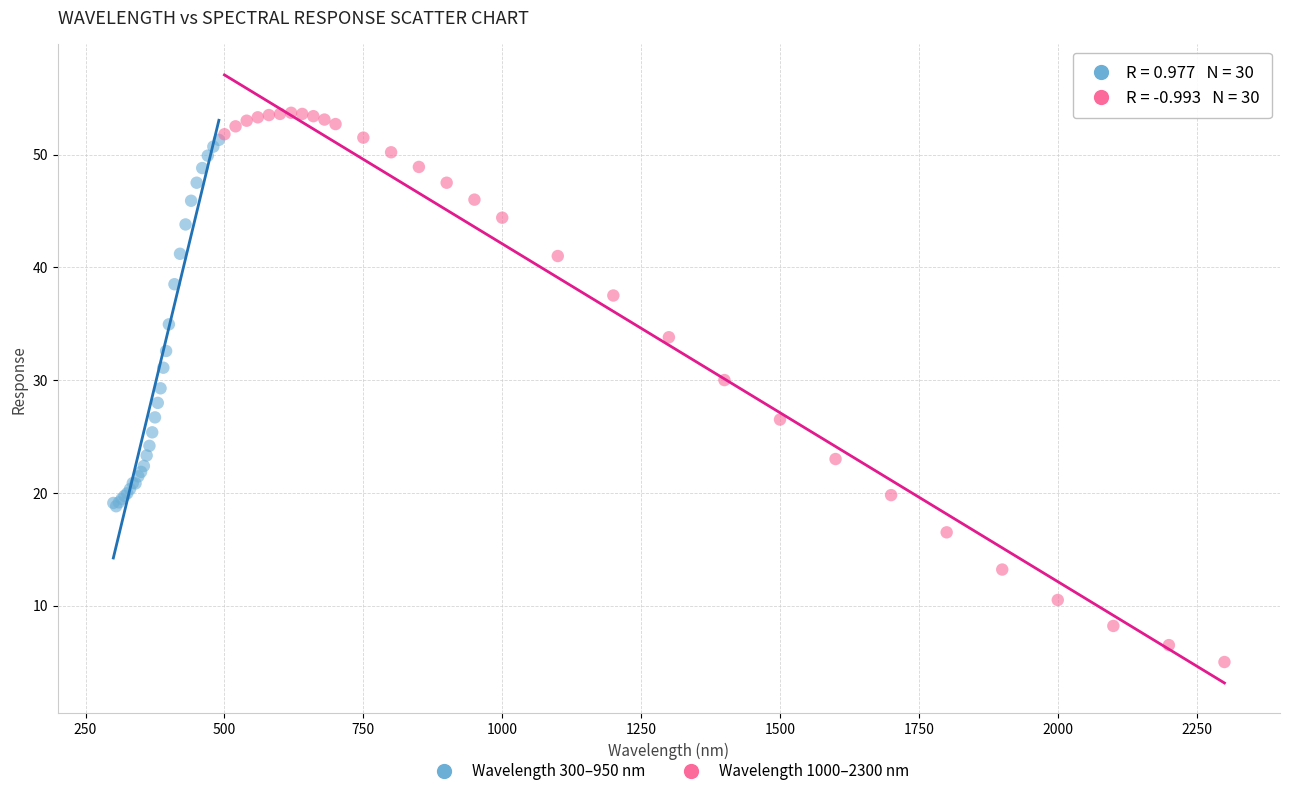

Which series has the largest Y range (max minus min)?

Wavelength 1000–2300 nm